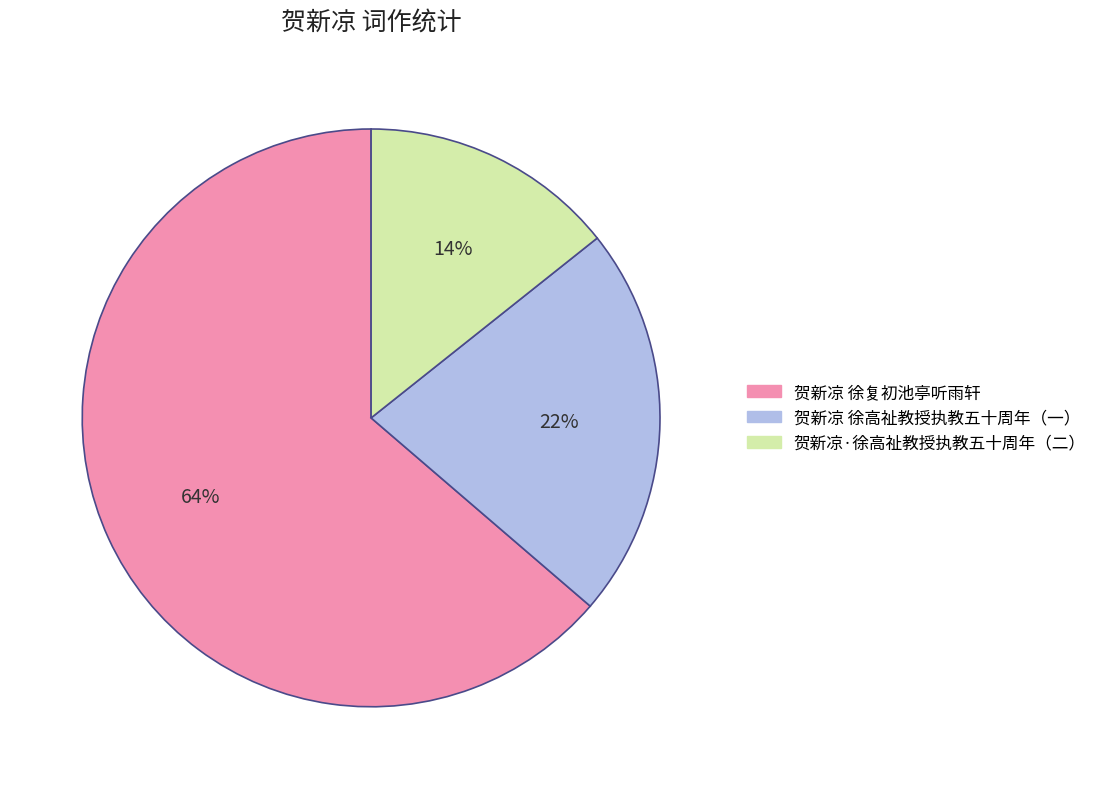

Is there any slice that represents more than half of the pie?

Yes